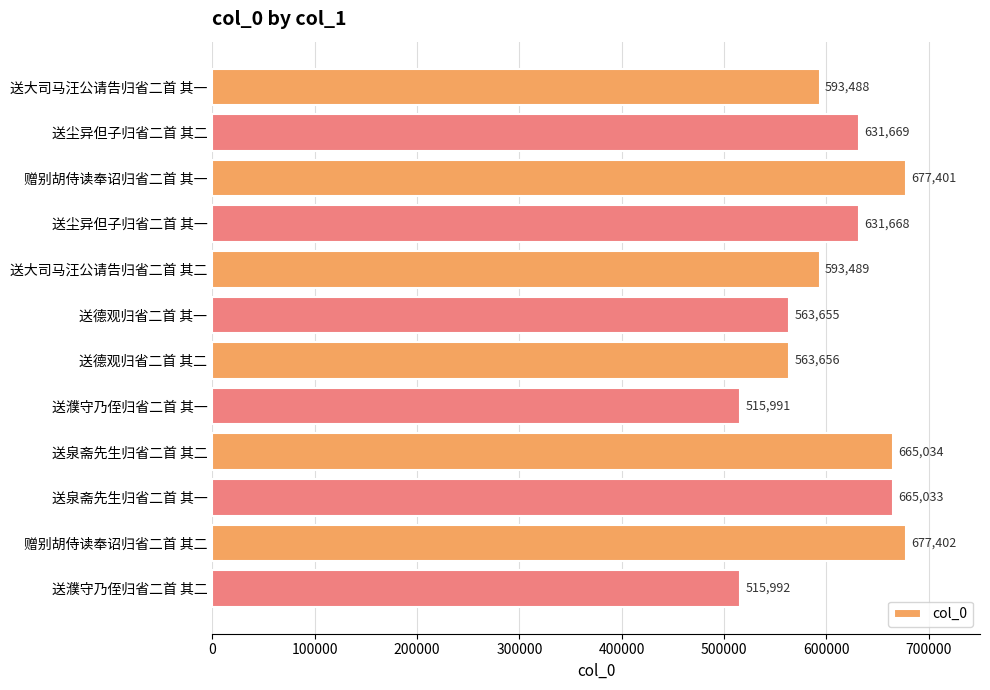

What is the label of the 7th bar from the top?

送德观归省二首 其二